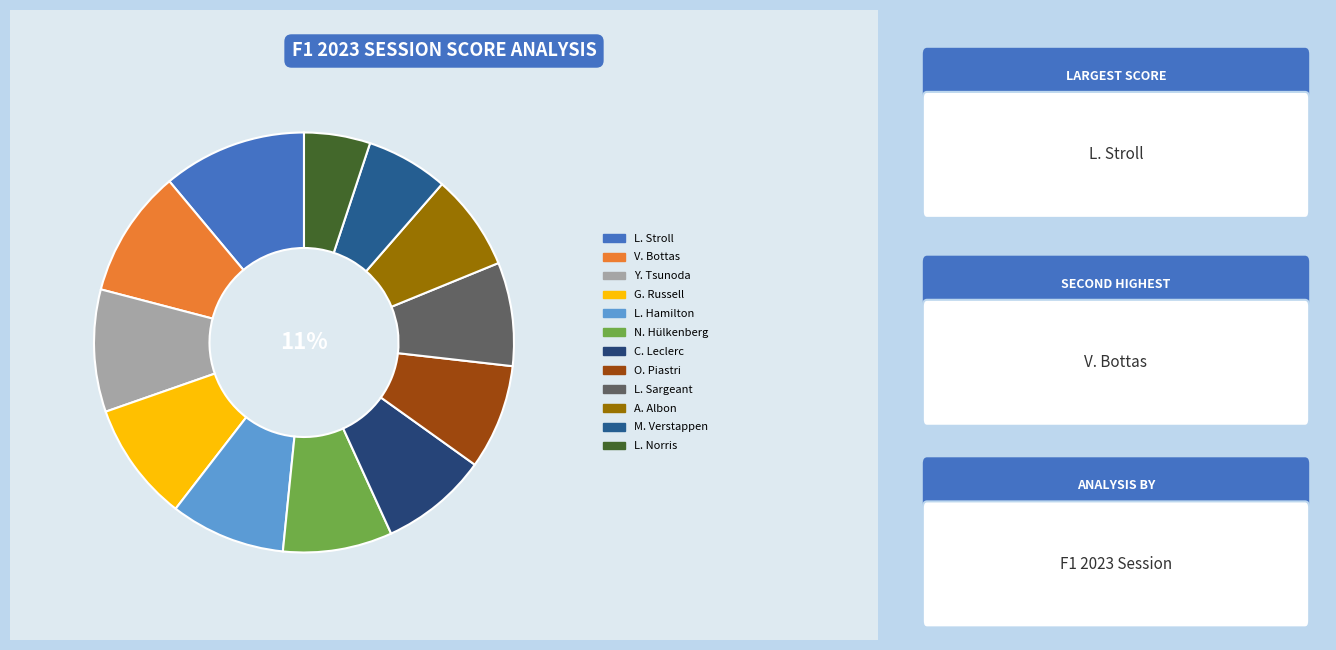

Which category has the smallest portion of the pie?

L. Norris